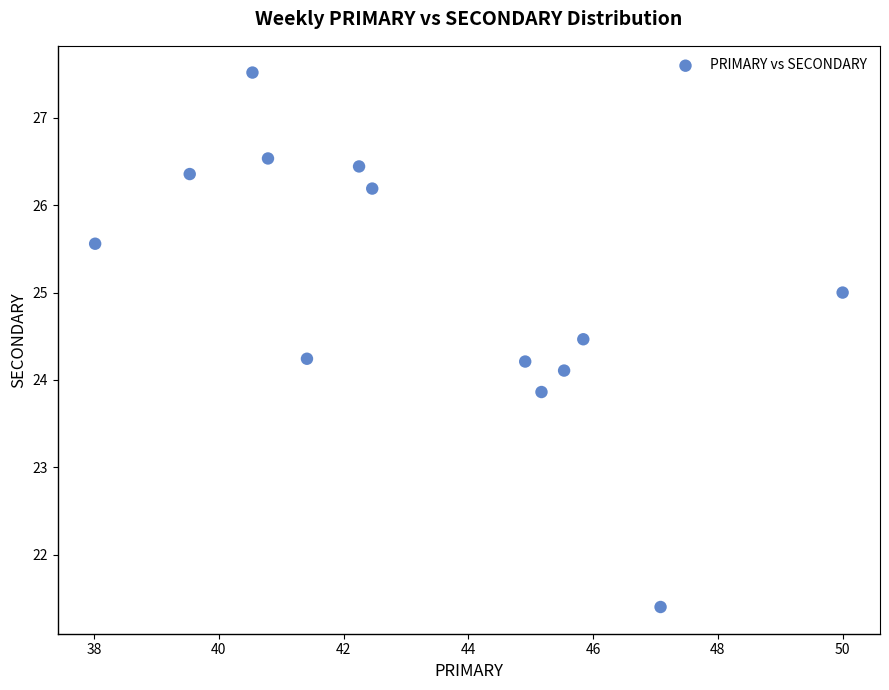

What is the range of Y values (max minus min)?

6.1